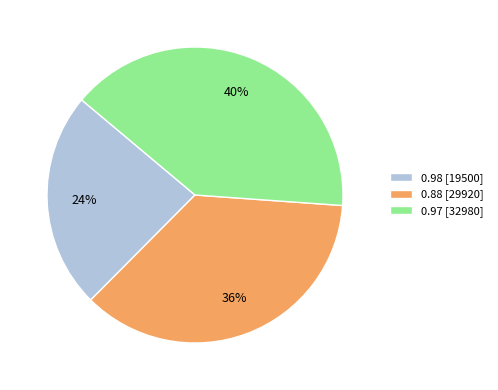

How many slices are in this pie chart?

3